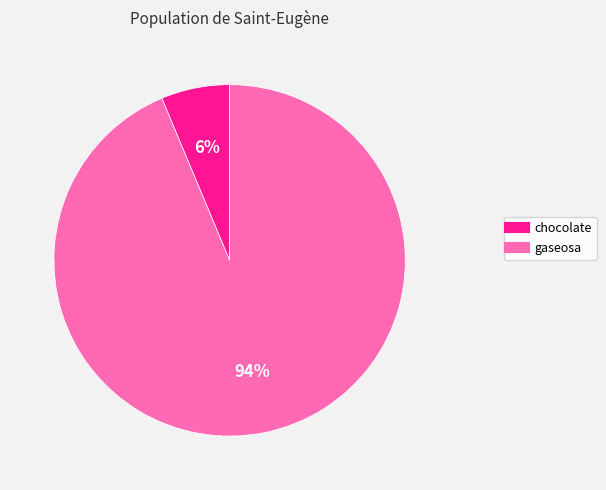

To the nearest percent, what is the combined percentage of chocolate and gaseosa?

100%